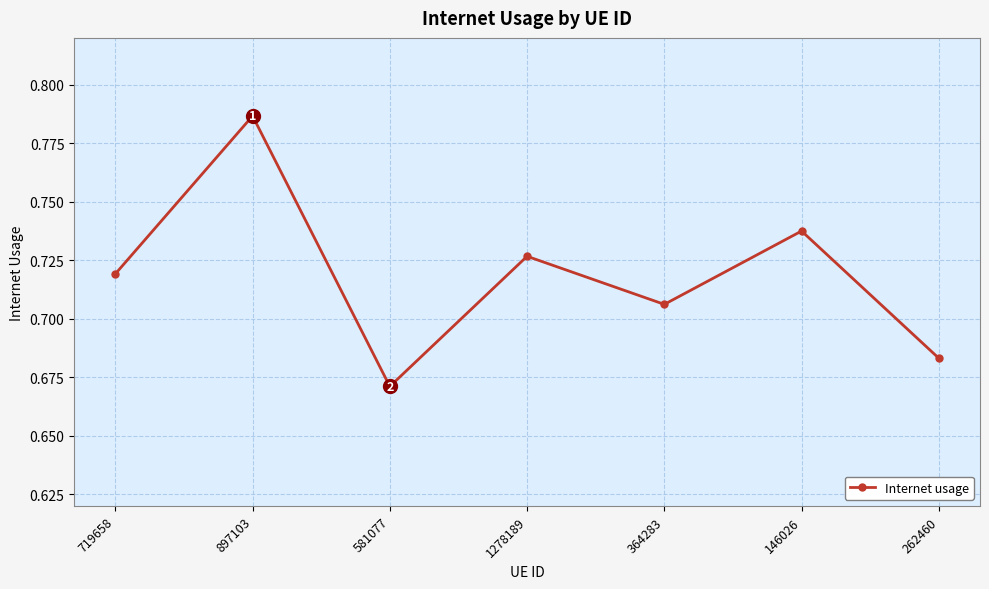

What is the sum of the values at 364283 and 897103?

1.5